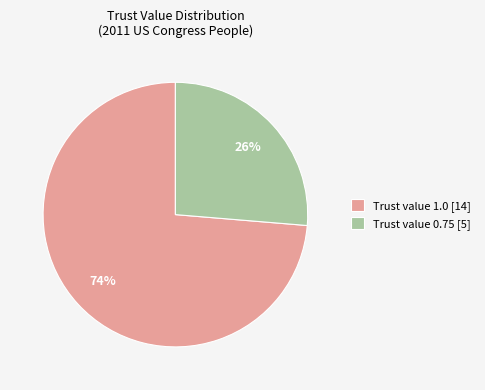

Combined, do Trust value 0.75 [5] and Trust value 1.0 [14] account for over 50%?

Yes